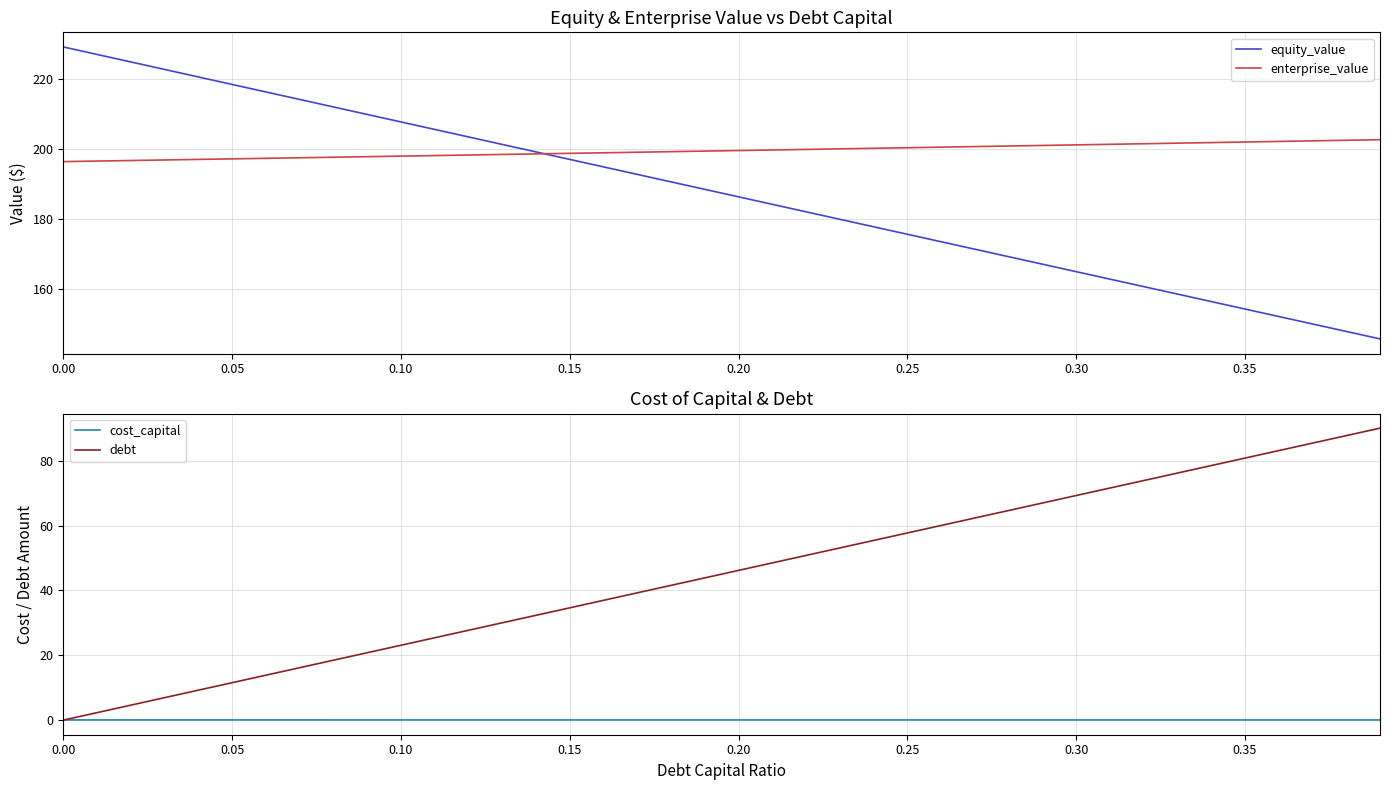

What is the minimum value for equity_value?

145.6